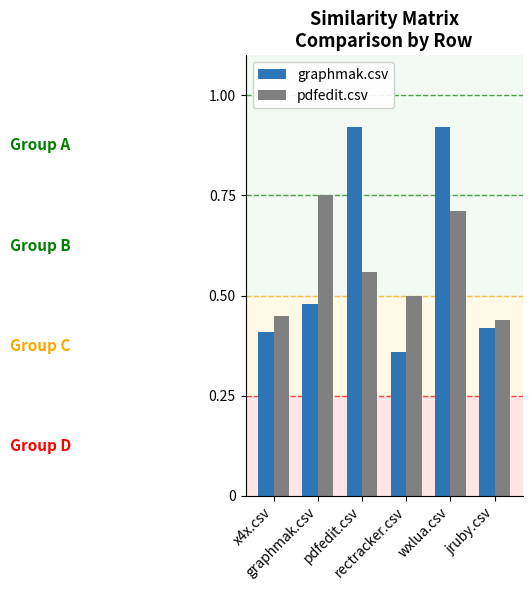

At how many categories does at least one series exceed 0?

6